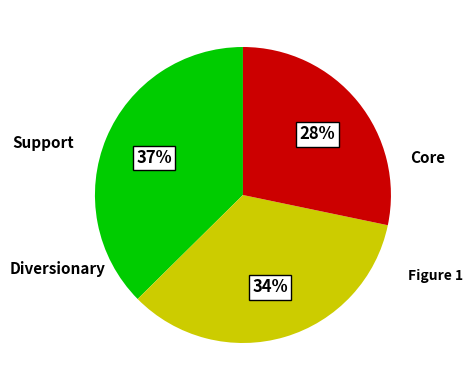

To the nearest percent, what is the difference between the largest and smallest slice percentages?

9%